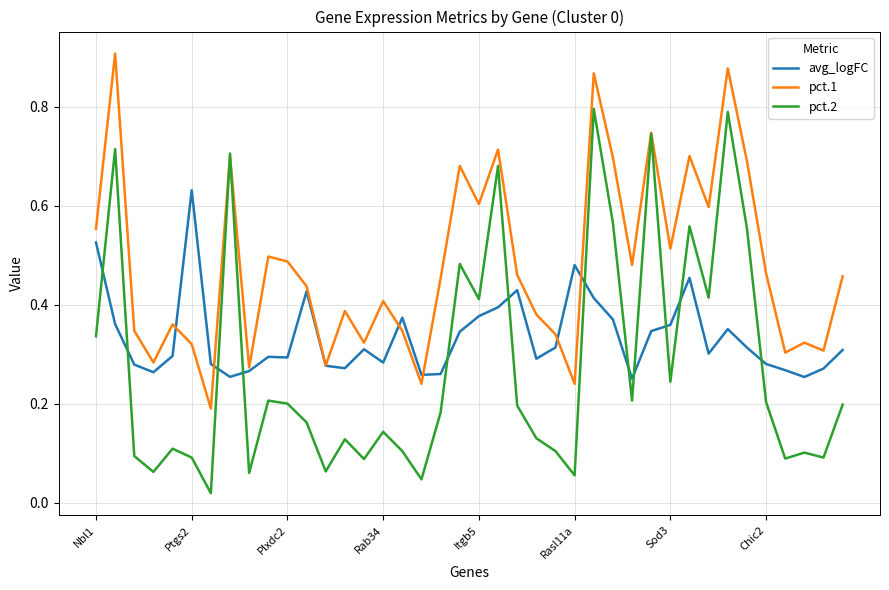

After their last crossing, which series has the higher values: pct.2 or pct.1?

pct.1